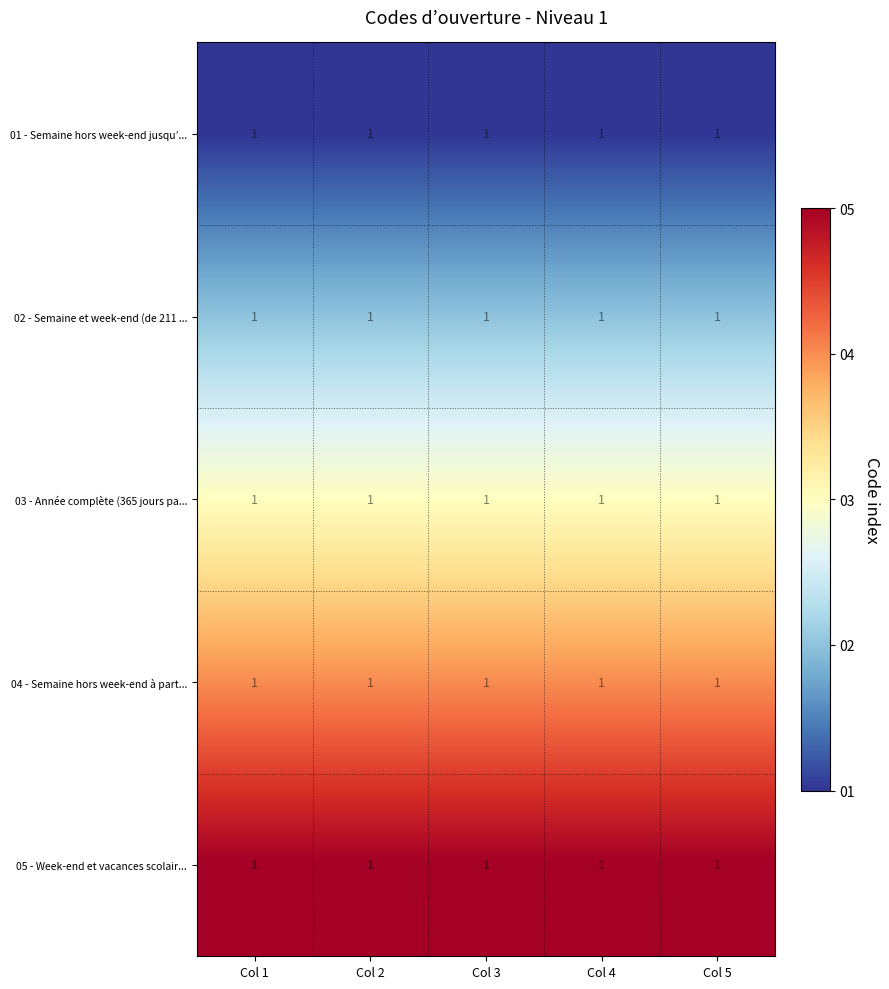

The 04 - Semaine hors week-end à part... series shows 5 at Col 2. True or false?

False